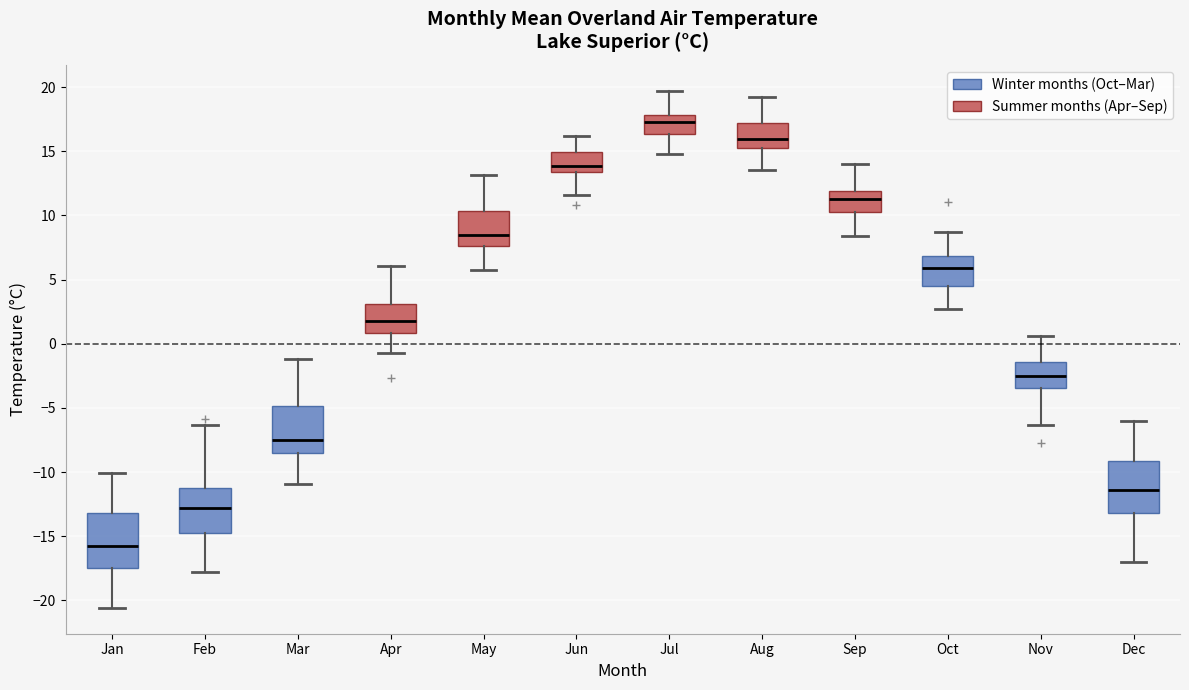

Where does the lower whisker of the box for Aug end on the y-axis? The values are not printed on the chart, so give them approximately, as read against the axis.

13.5